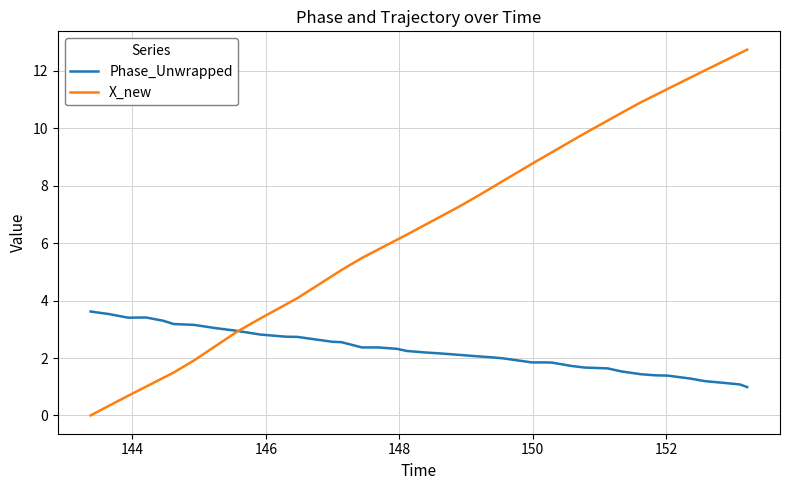

List the series in order of their overall mean, highest first.

X_new, Phase_Unwrapped